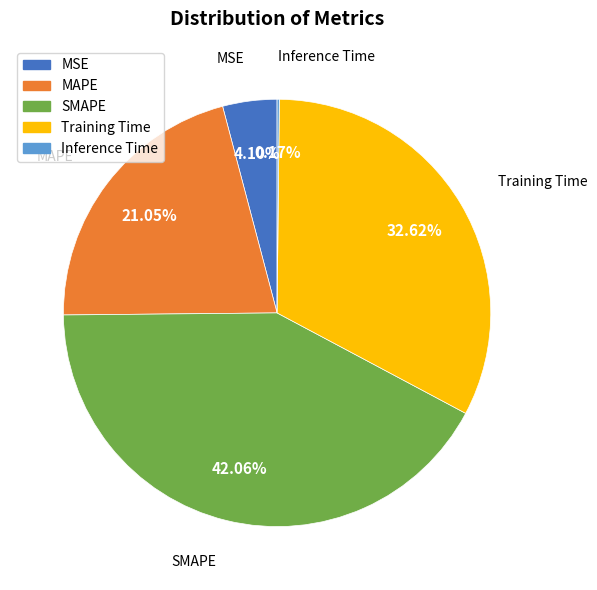

Which slice is the largest?

SMAPE